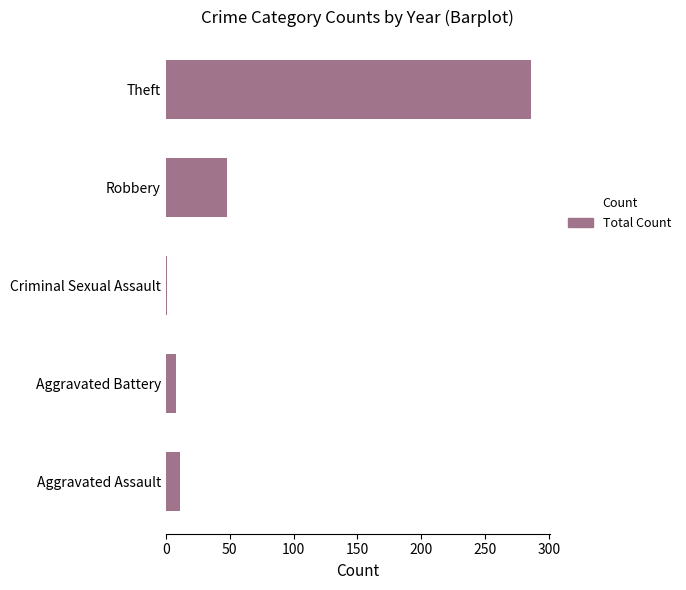

What is the average value?

71